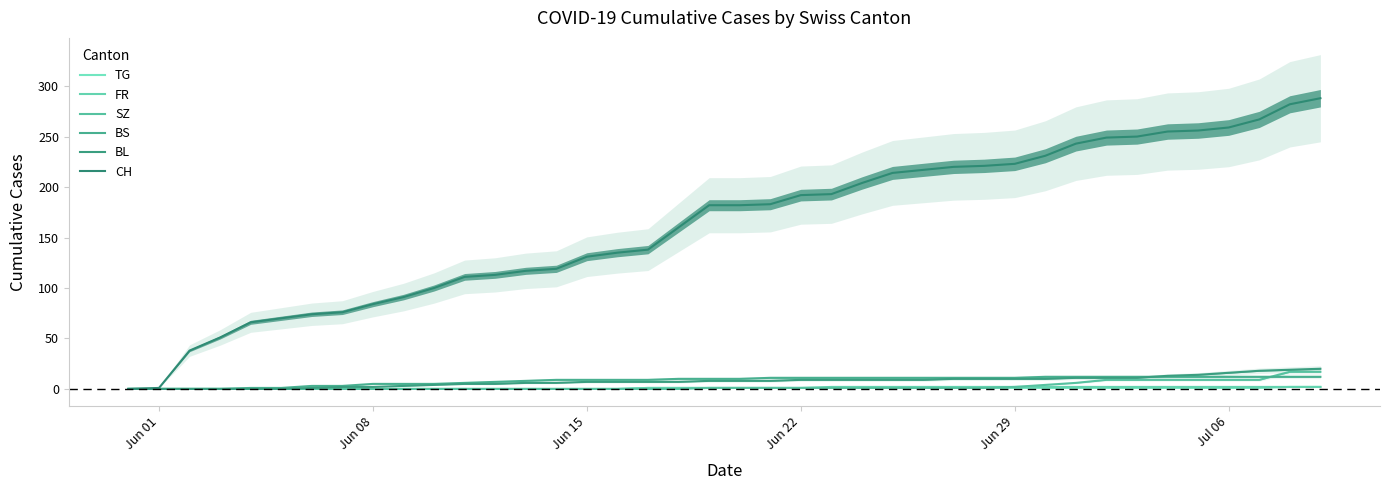

Is the value of BL at Jun 15 greater than the value of BS at Jun 15?

No